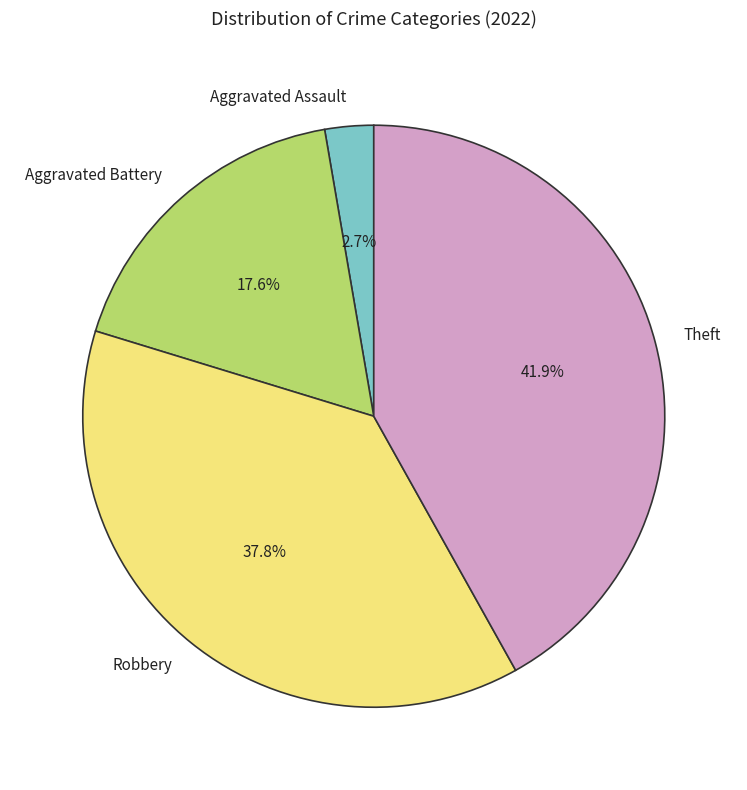

Do Theft and Aggravated Battery together represent more than half of the pie?

Yes